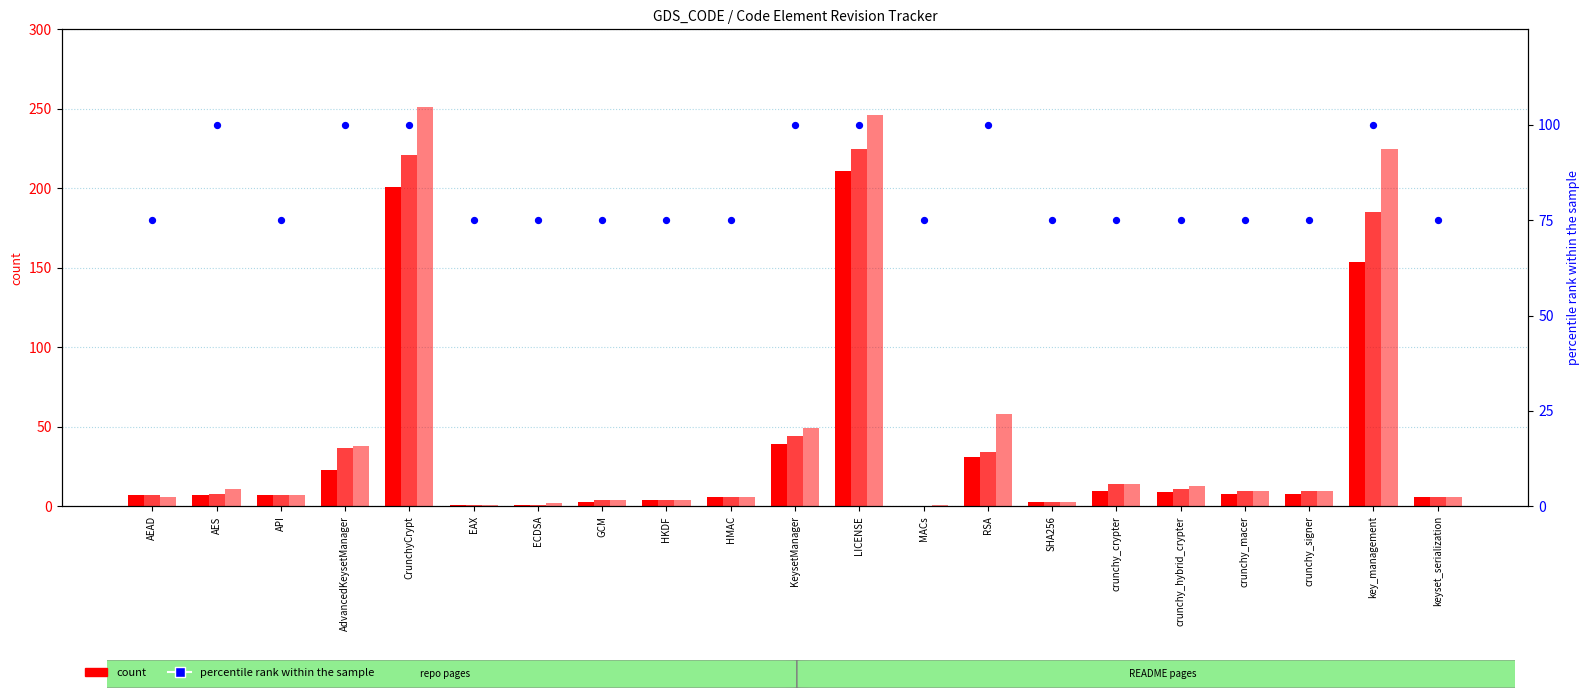

Which series has the widest spread of Y values?

rev_12